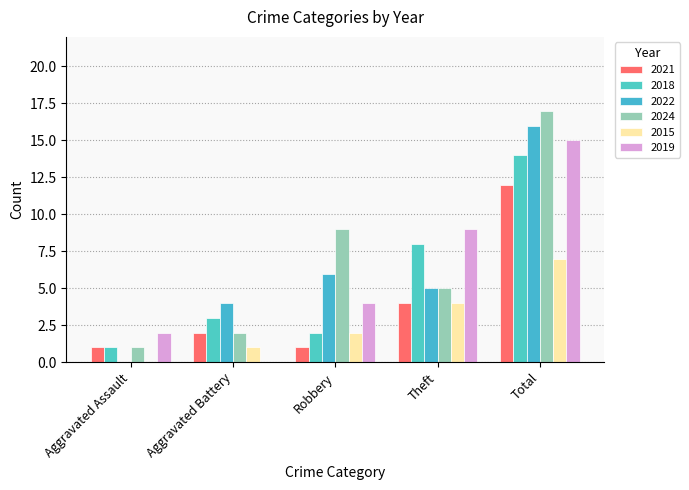

Which label corresponds to the smallest value in the chart?

Aggravated Assault